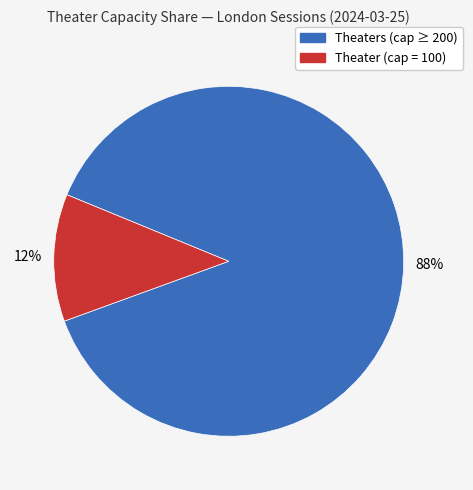

To the nearest percent, what is the average slice percentage?

50%